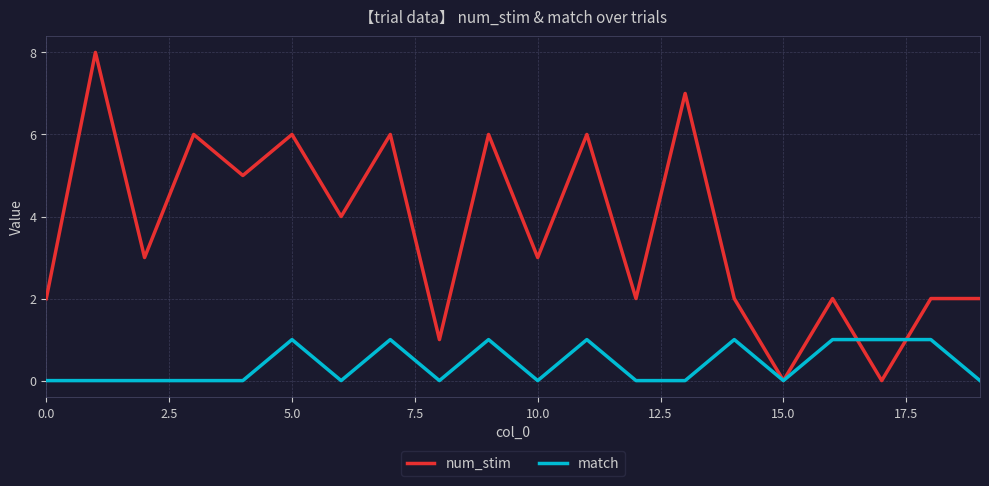

Which series has the widest spread of values?

num_stim